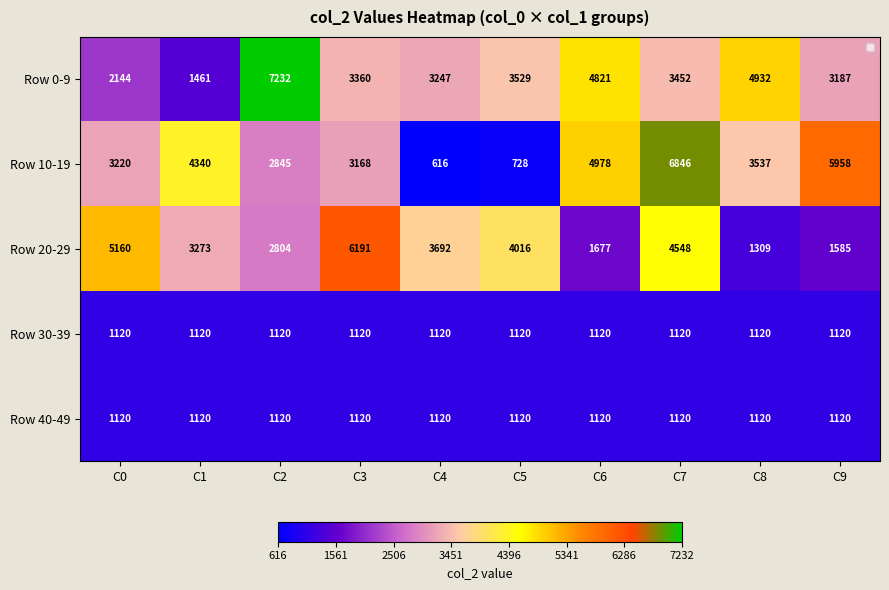

At how many categories does at least one series exceed 3815?

9